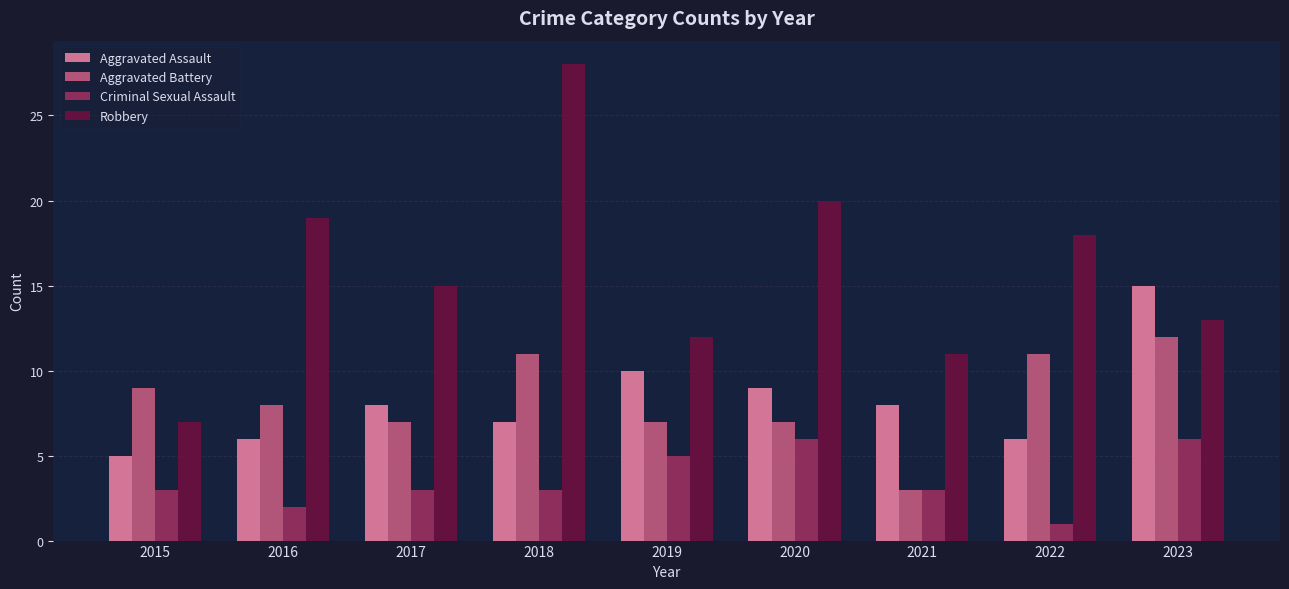

Is it true that Criminal Sexual Assault equals 3 at 2018?

True